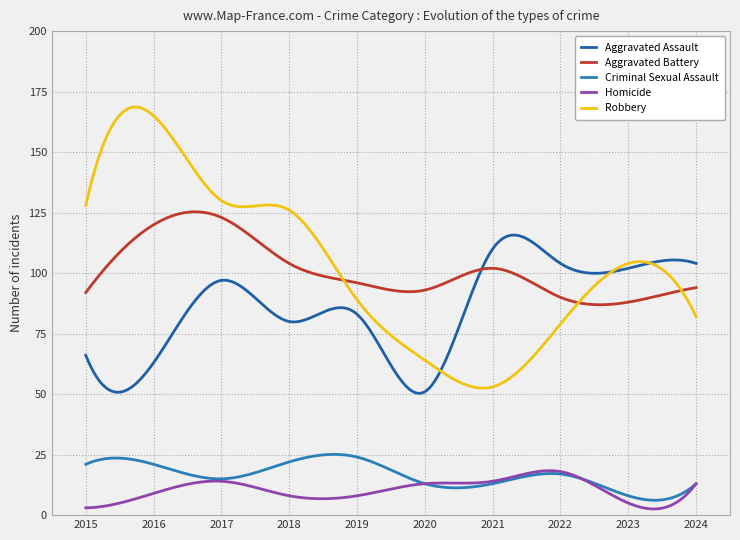

Does the chart display data point markers on the line(s)?

No